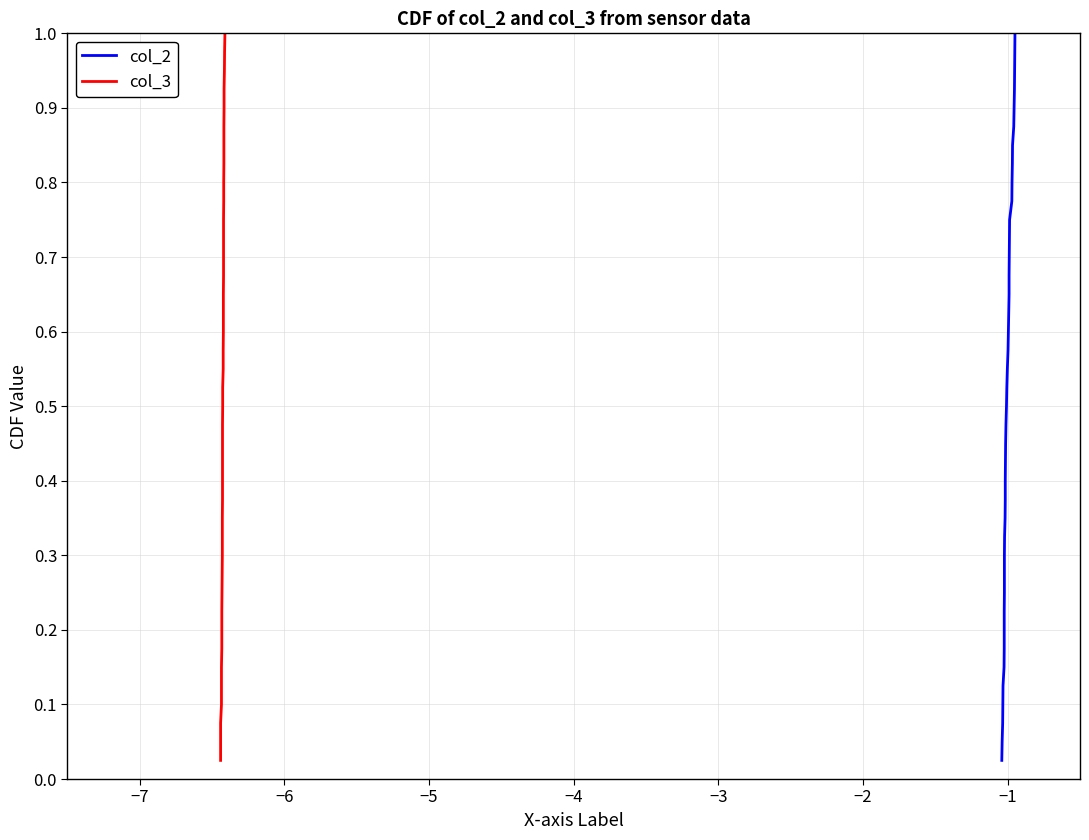

Reading left to right, list all the values displayed in this chart.

col_2: 0.0	0.1	0.1	0.1	0.1	0.1	0.2	0.2	0.2	0.2	0.3	0.3	0.3	0.3	0.4	0.4	0.4	0.5	0.5	0.5	0.5	0.6	0.6	0.6	0.6	0.7	0.7	0.7	0.7	0.8	0.8	0.8	0.8	0.8	0.9	0.9	0.9	0.9	1.0	1.0
col_3: 0.0	0.1	0.1	0.1	0.1	0.1	0.2	0.2	0.2	0.2	0.3	0.3	0.3	0.3	0.4	0.4	0.4	0.5	0.5	0.5	0.5	0.6	0.6	0.6	0.6	0.7	0.7	0.7	0.7	0.8	0.8	0.8	0.8	0.8	0.9	0.9	0.9	0.9	1.0	1.0